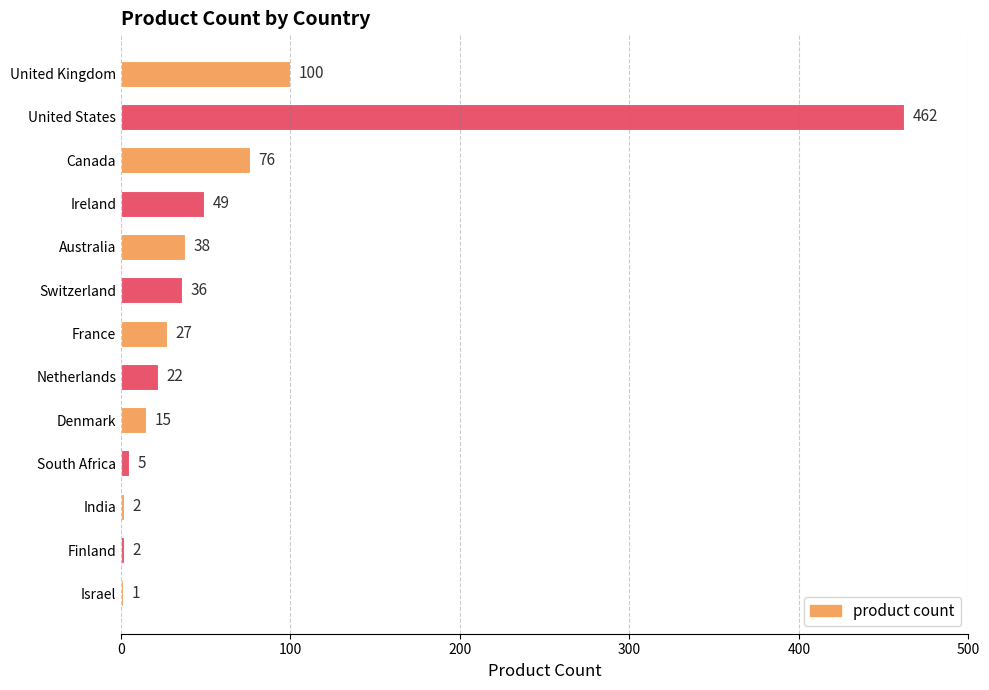

Approximately how many times larger is the value at Switzerland compared to South Africa?

7.2